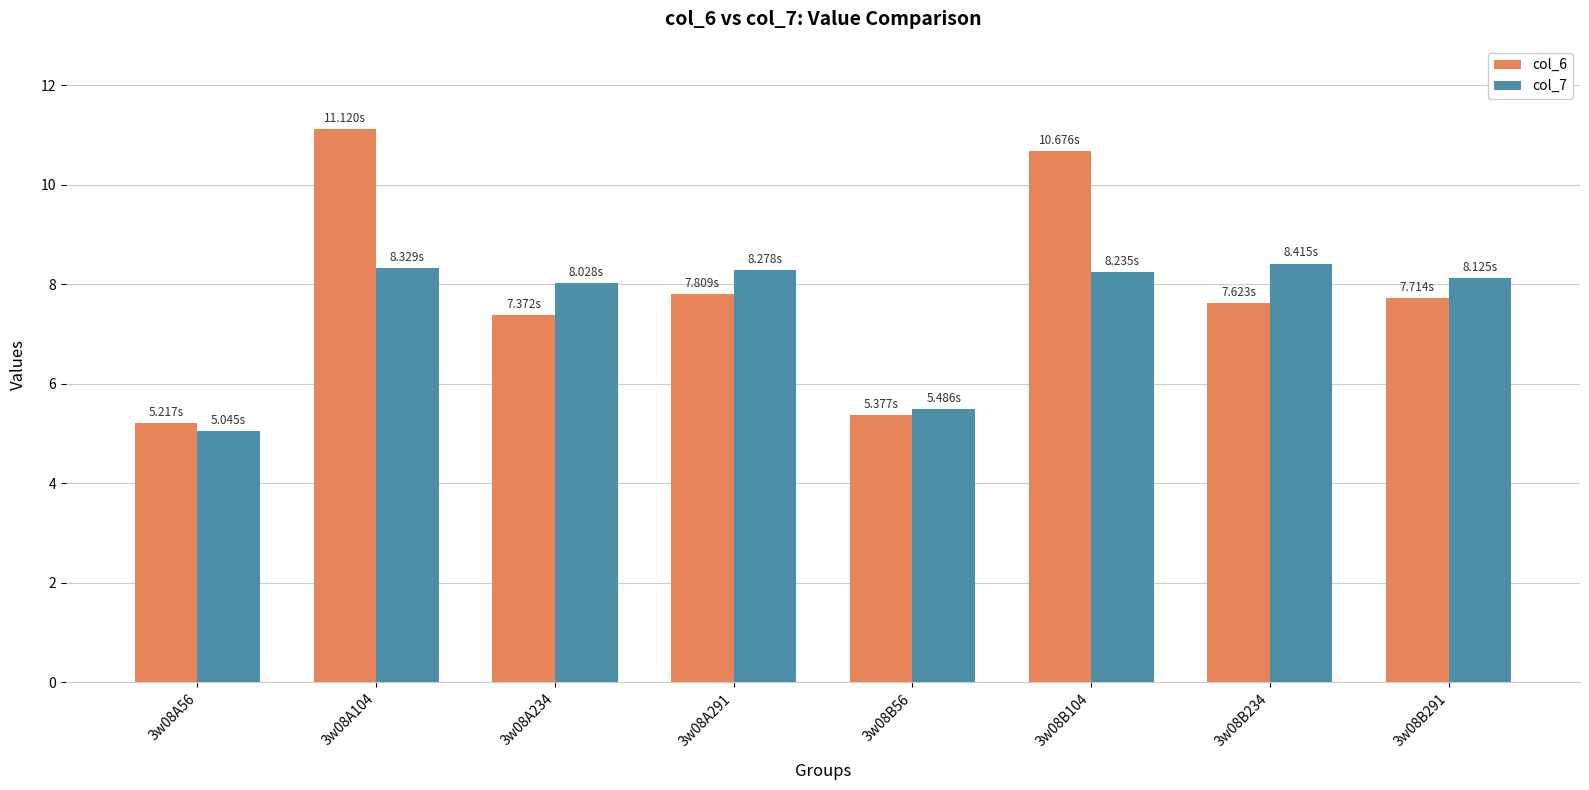

Rank the series at 3w08B56 from lowest to highest value.

col_6, col_7